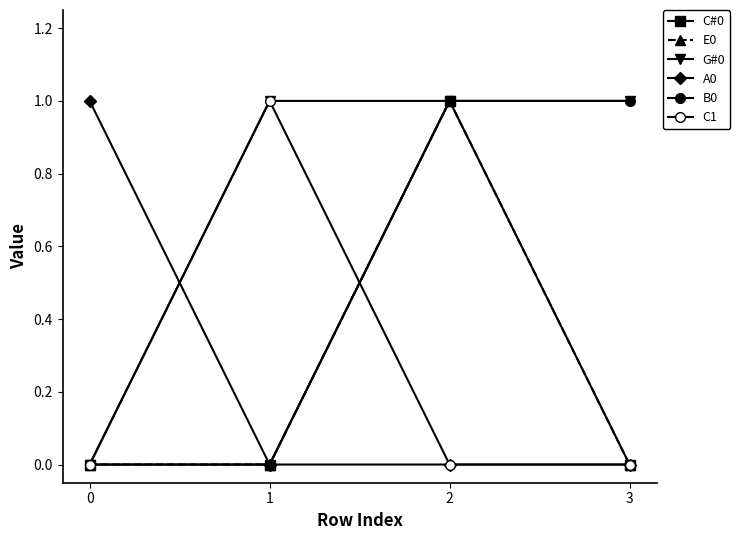

Between 0 and 2, which is larger?

2